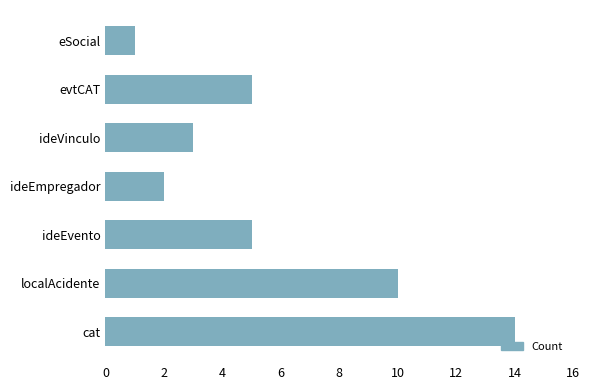

Between evtCAT and eSocial, which is larger?

evtCAT